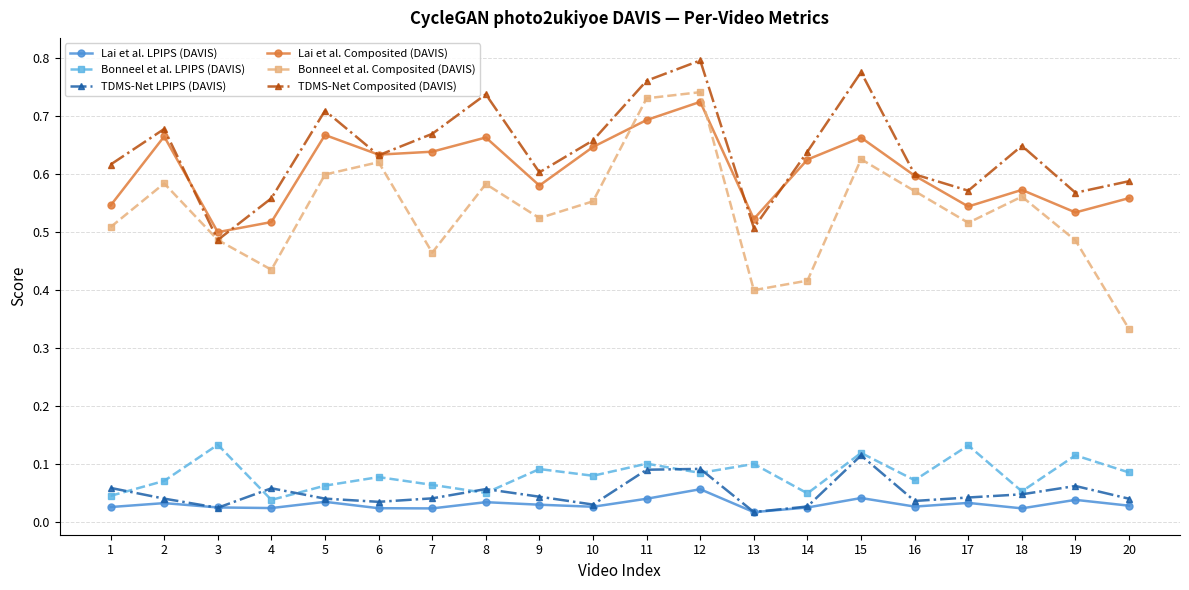

Which series has the widest spread of values?

Bonneel et al. Composited (DAVIS)